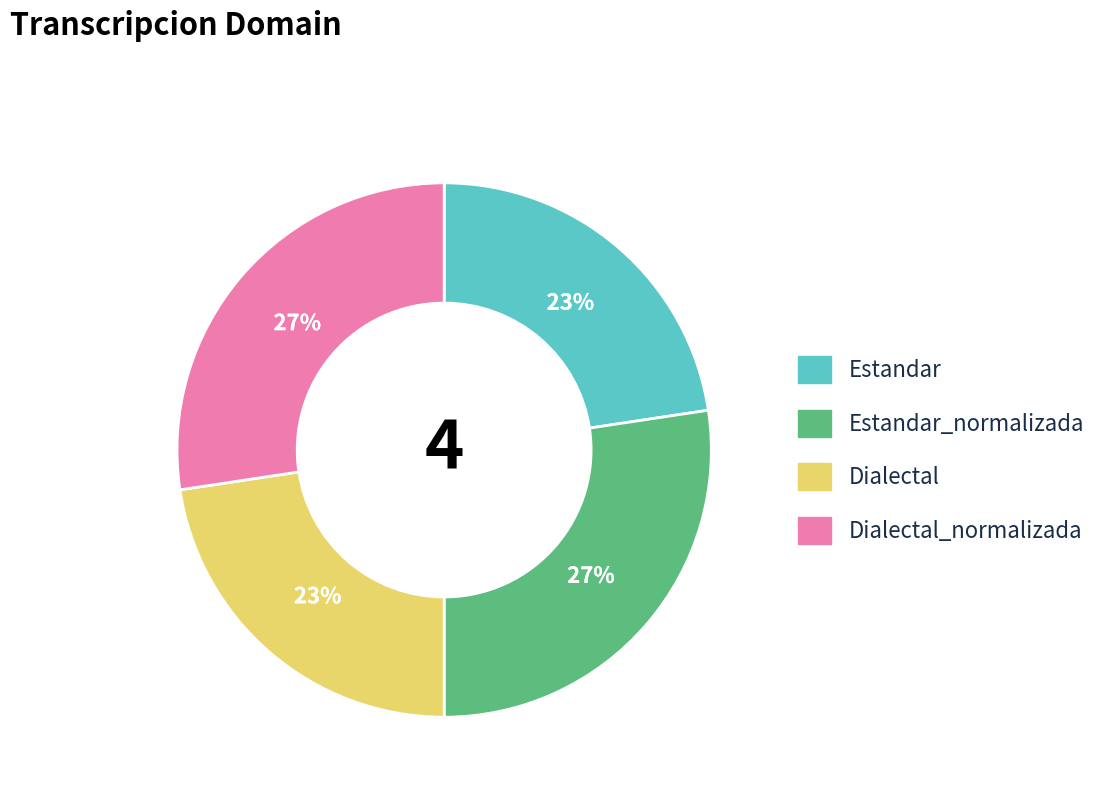

Which has a higher value, Estandar or Dialectal_normalizada?

Dialectal_normalizada